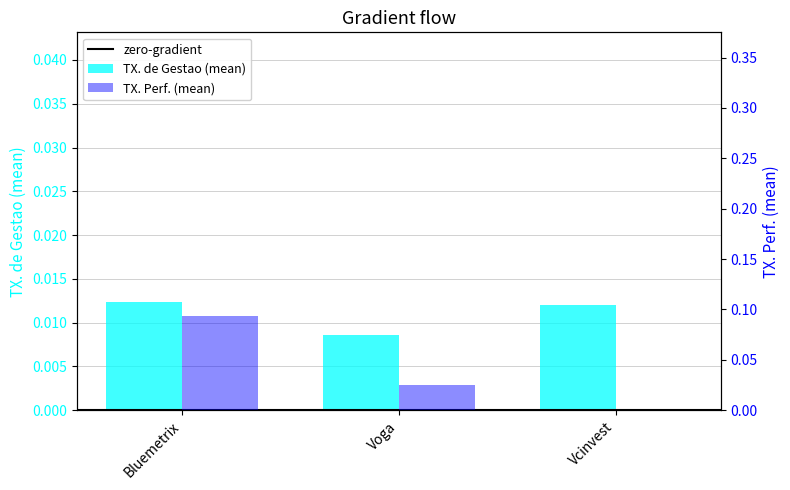

Which has a higher value, Bluemetrix or Voga?

Bluemetrix